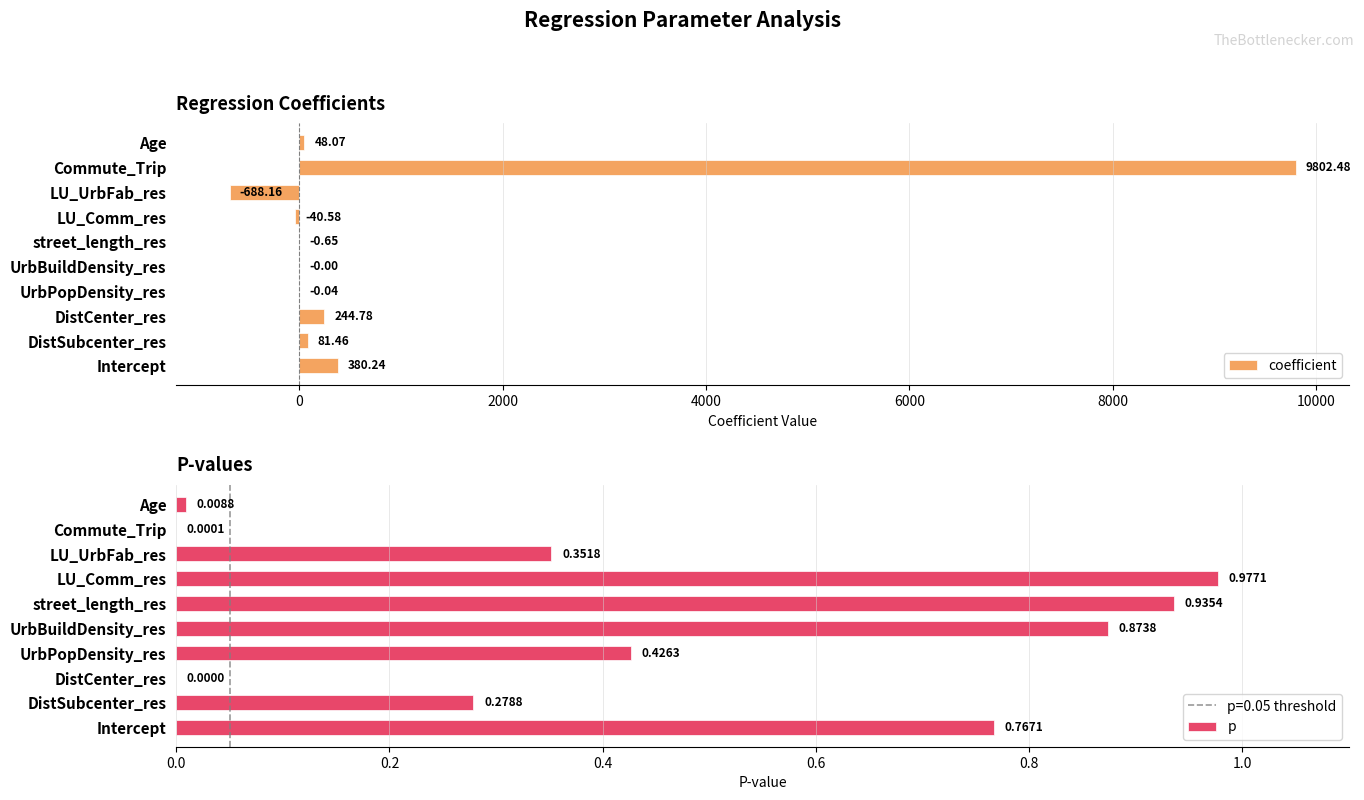

At which label does coefficient reach its peak?

Commute_Trip